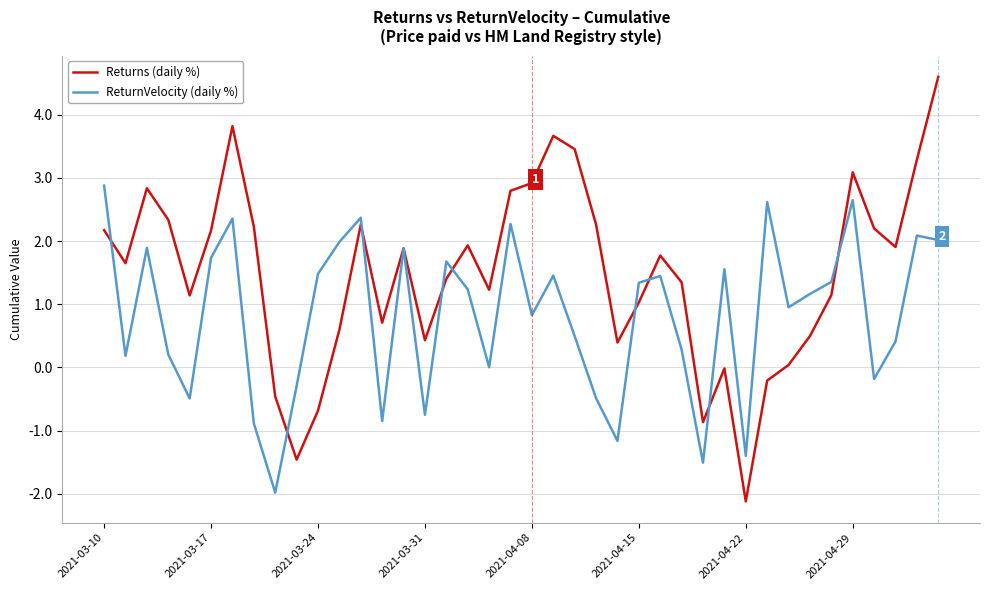

Which series has the largest total across all categories?

Returns (daily %)